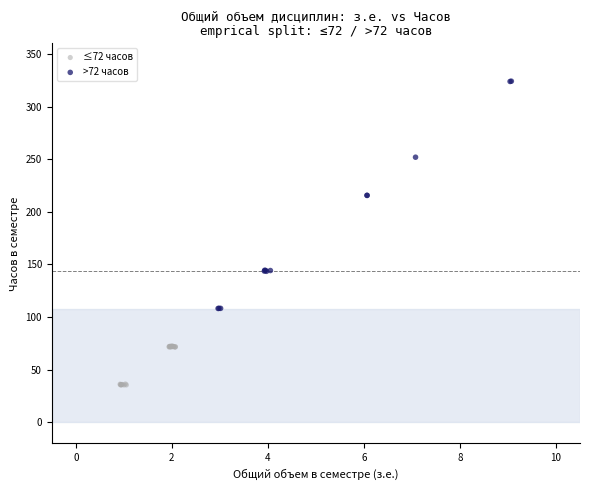

Which series has the largest Y range (max minus min)?

>72 часов